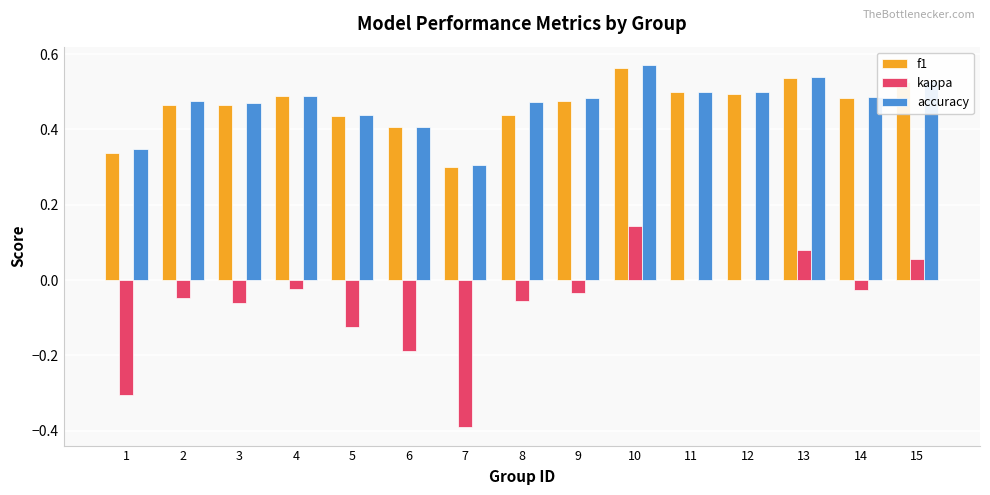

What are all the series names shown in the legend?

f1, kappa, accuracy